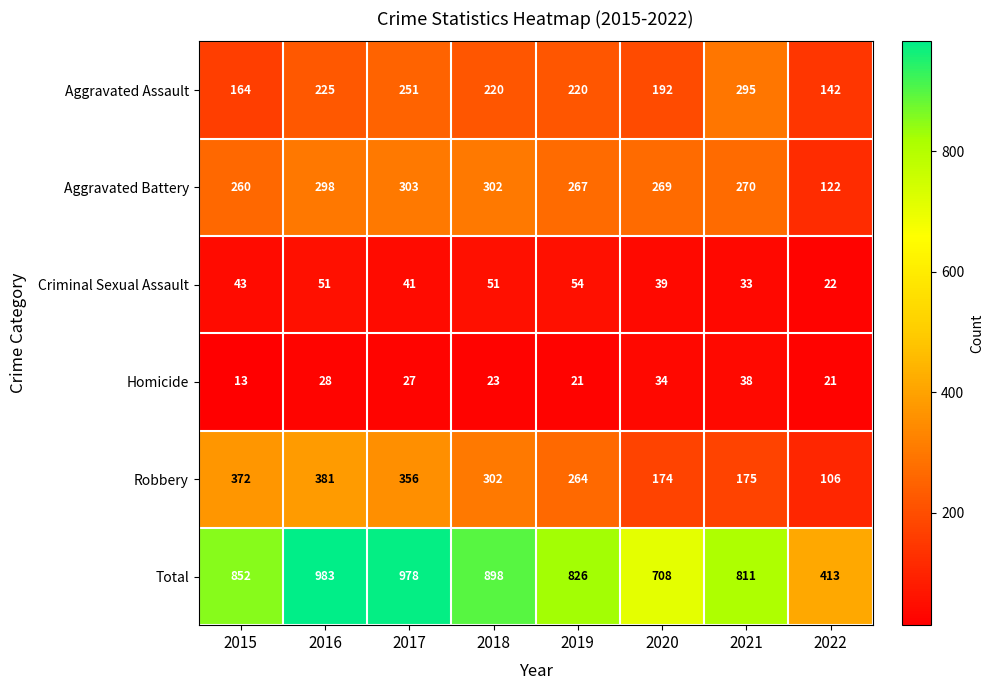

How many data points does each series have?

8